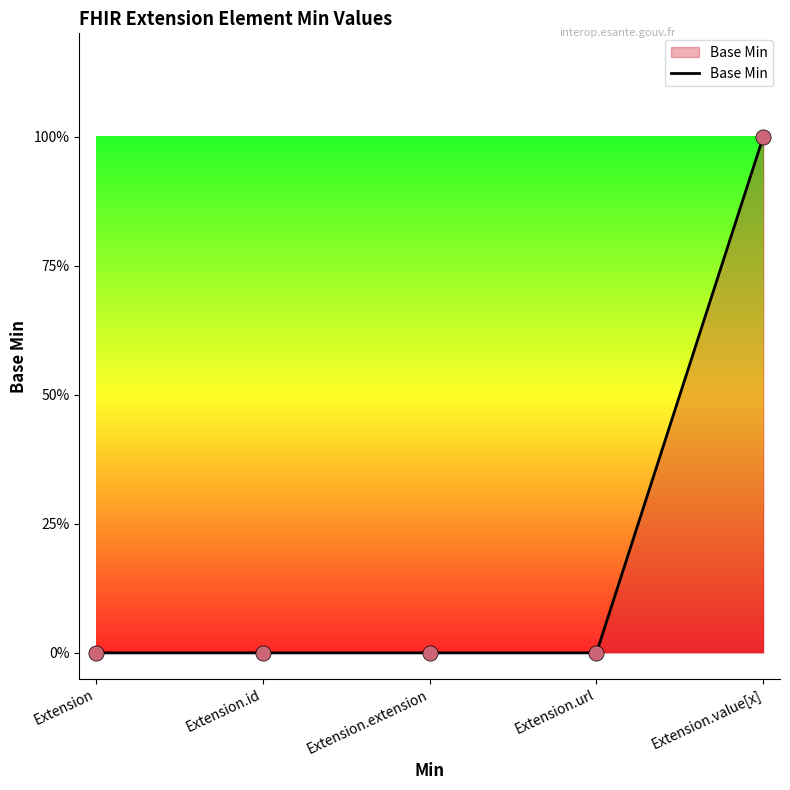

What is the change in value from Extension.id to Extension.value[x]?

+1